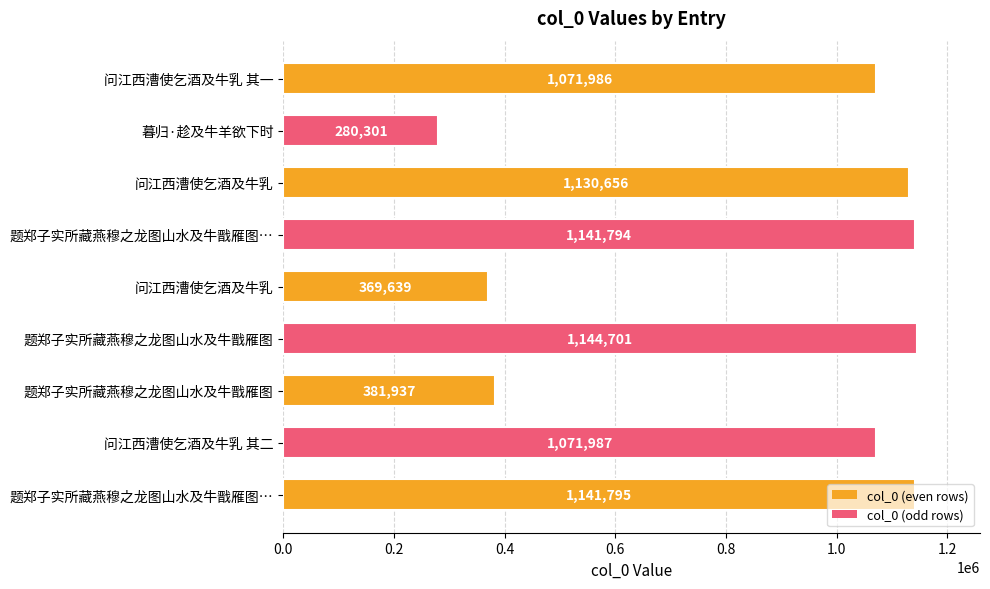

How many distinct data groups are displayed?

1